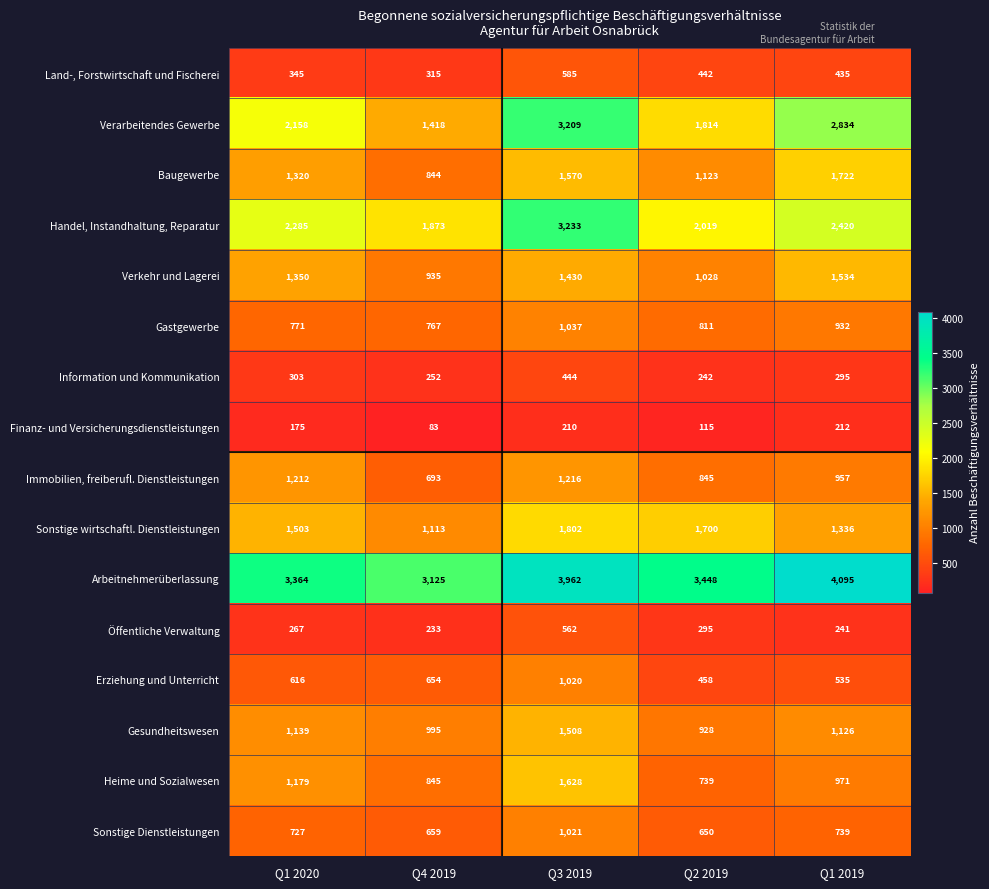

How many distinct data groups are displayed?

16